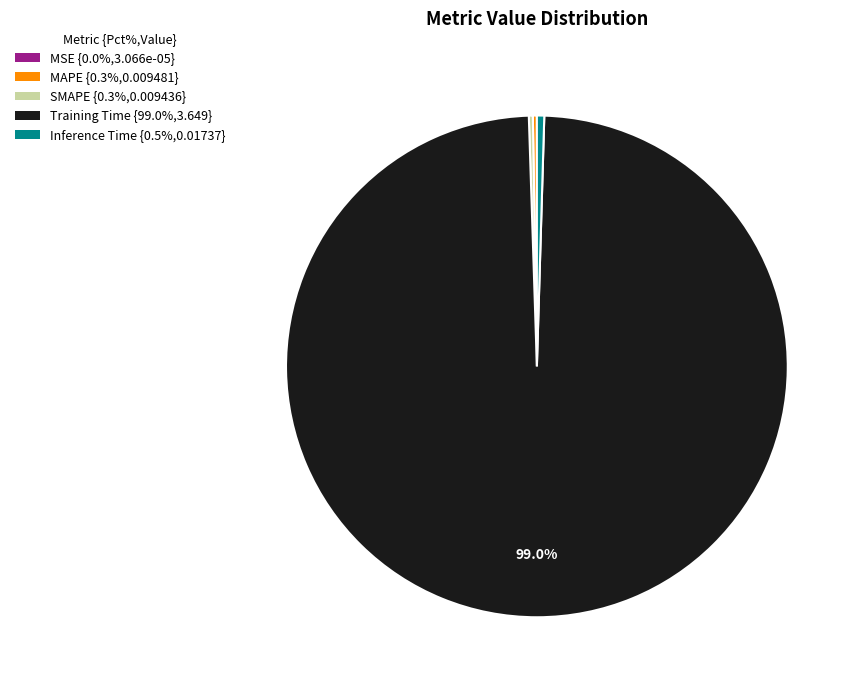

Does any single category account for the majority?

Yes